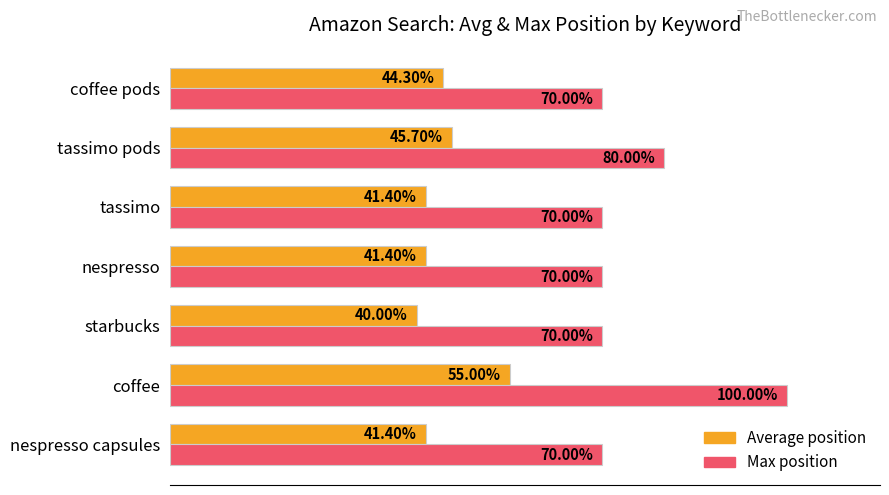

At which category is the sum across all series the highest?

coffee